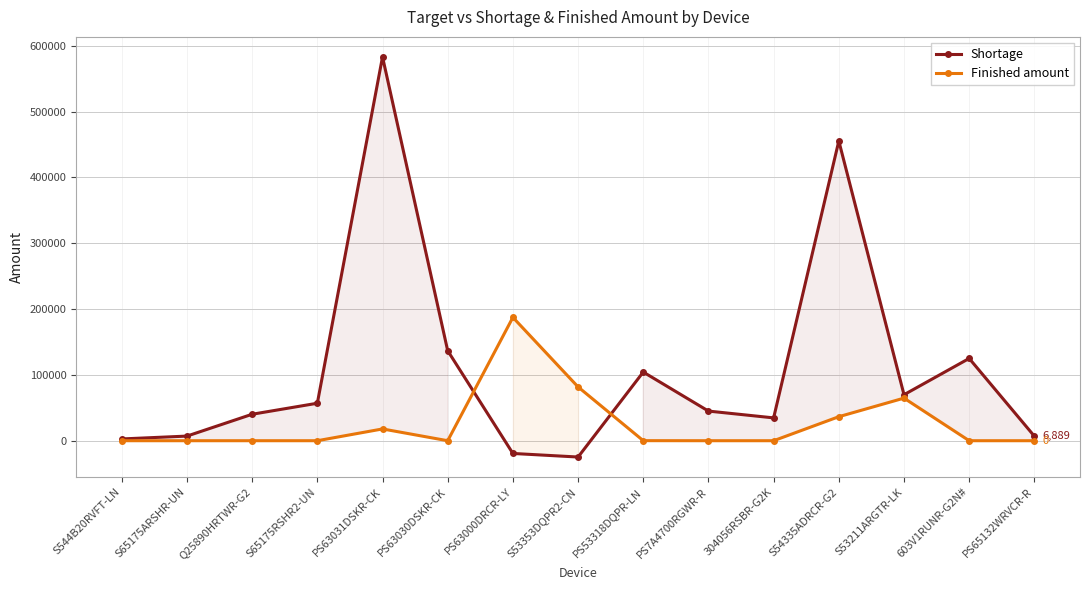

Reading left to right, transcribe all the data shown in this chart.

Shortage: S544B20RVFT-LN=2686	S65175ARSHR-UN=7028	Q25890HRTWR-G2=40197	S65175RSHR2-UN=56928	PS63031DSKR-CK=582968	PS63030DSKR-CK=136658	PS63000DRCR-LY=-19351	S53353DQPR2-CN=-24775	PS53318DQPR-LN=104288	PS7A4700RGWR-R=45010	304056RSBR-G2K=34676	S54335ADRCR-G2=455255	S53211ARGTR-LK=69862	603V1RUNR-G2N#=124979	PS65132WRVCR-R=6889
Finished amount: S544B20RVFT-LN=0	S65175ARSHR-UN=0	Q25890HRTWR-G2=0	S65175RSHR2-UN=0	PS63031DSKR-CK=17887	PS63030DSKR-CK=0	PS63000DRCR-LY=187314	S53353DQPR2-CN=81698	PS53318DQPR-LN=77	PS7A4700RGWR-R=0	304056RSBR-G2K=0	S54335ADRCR-G2=36485	S53211ARGTR-LK=64690	603V1RUNR-G2N#=0	PS65132WRVCR-R=0